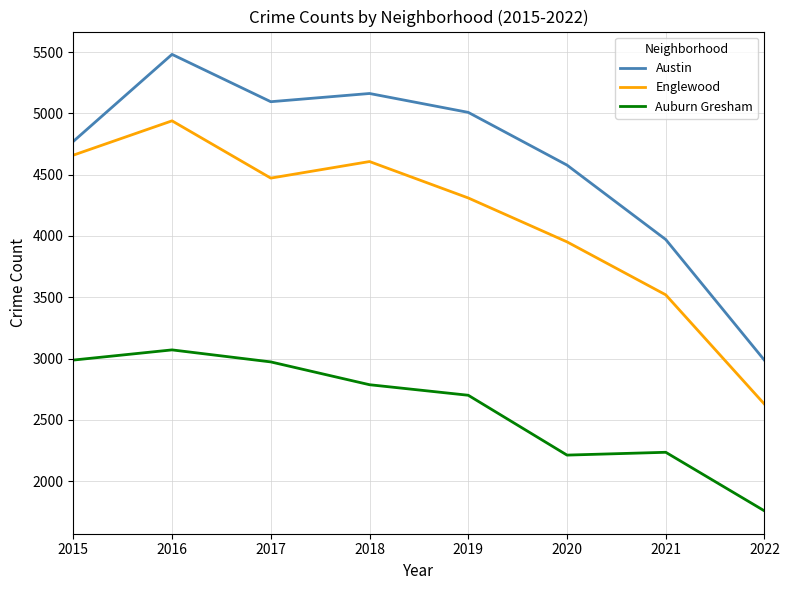

At which category does Englewood reach its first local valley?

2017